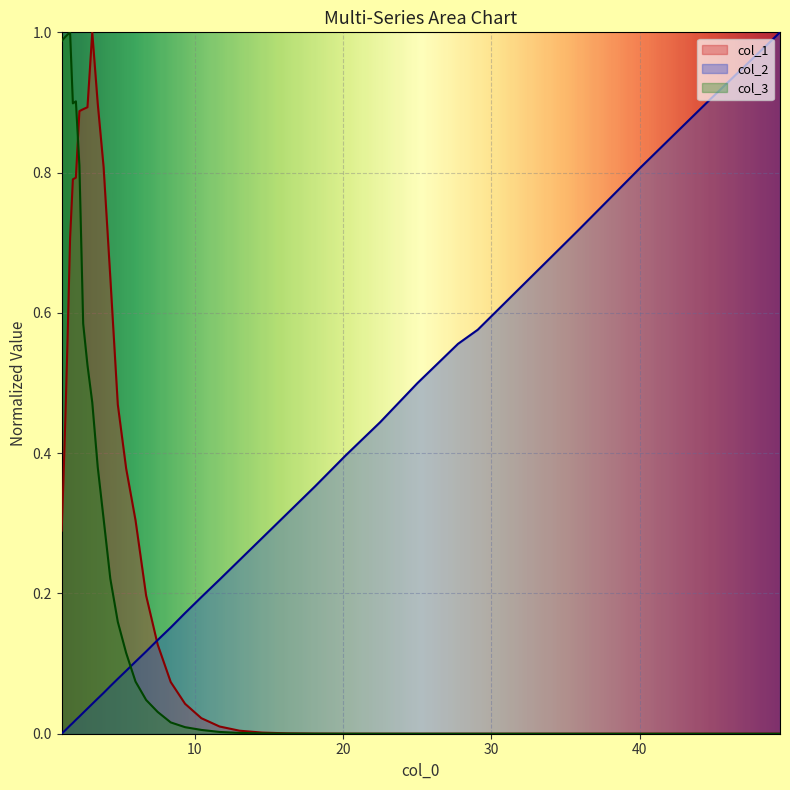

Where do col_1 and col_3 first cross each other?

1.9676486000720892 and 2.2032752098101422